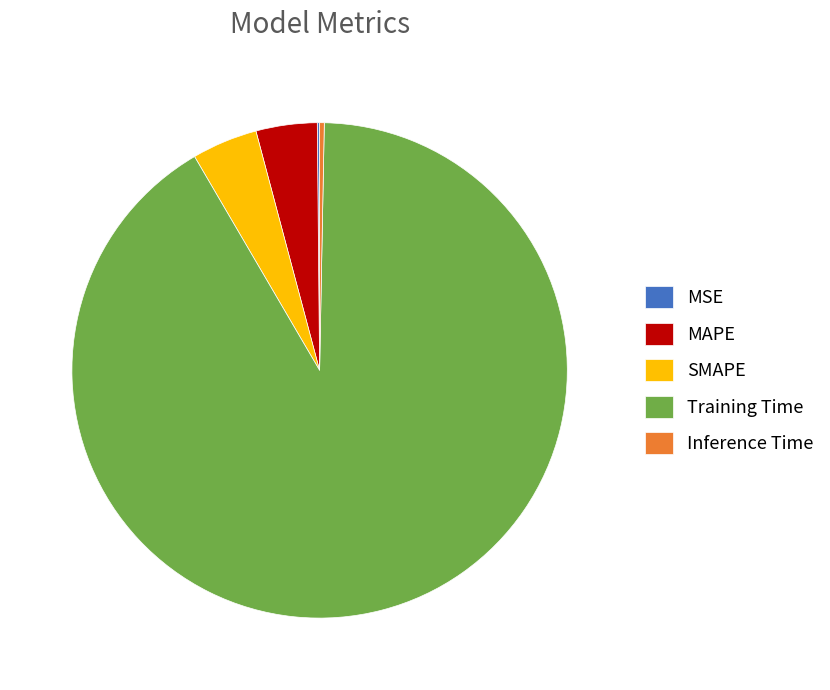

Do Inference Time and SMAPE together represent more than half of the pie?

No